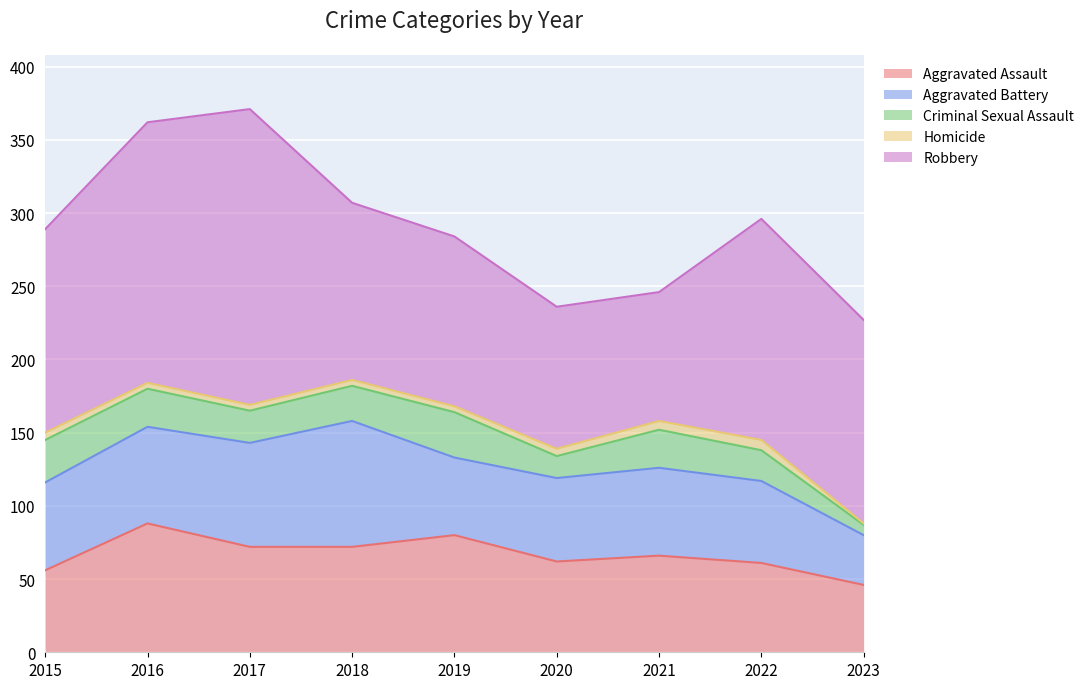

Count the number of categories in the chart.

9